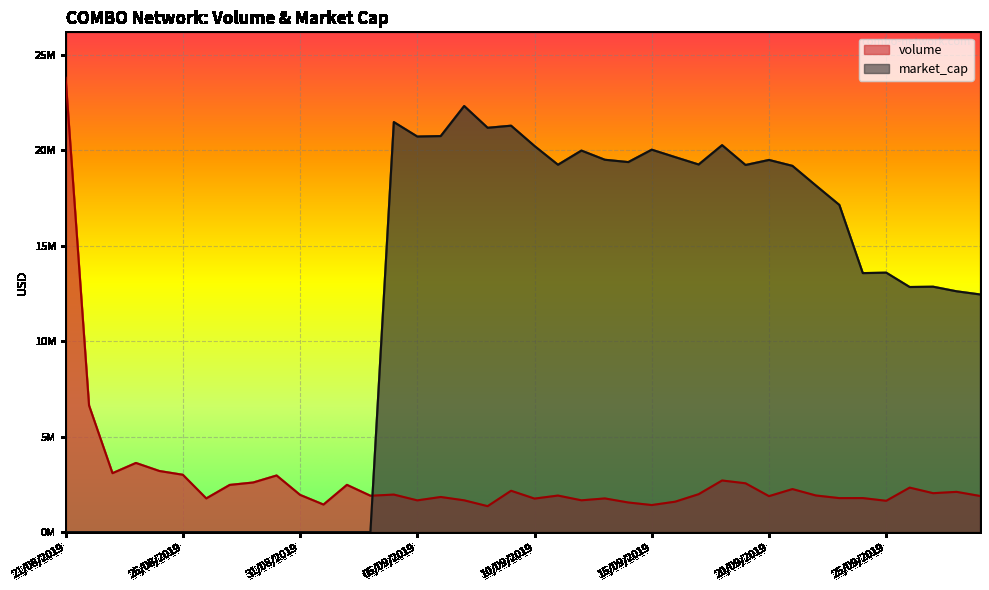

Does the chart display data point markers on the line(s)?

No